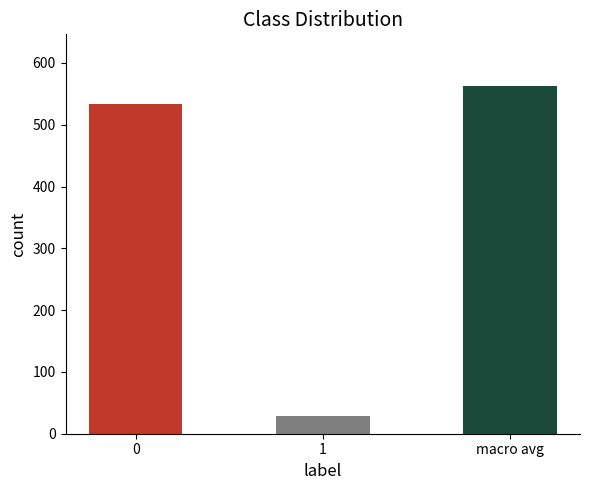

How many distinct data groups are displayed?

1